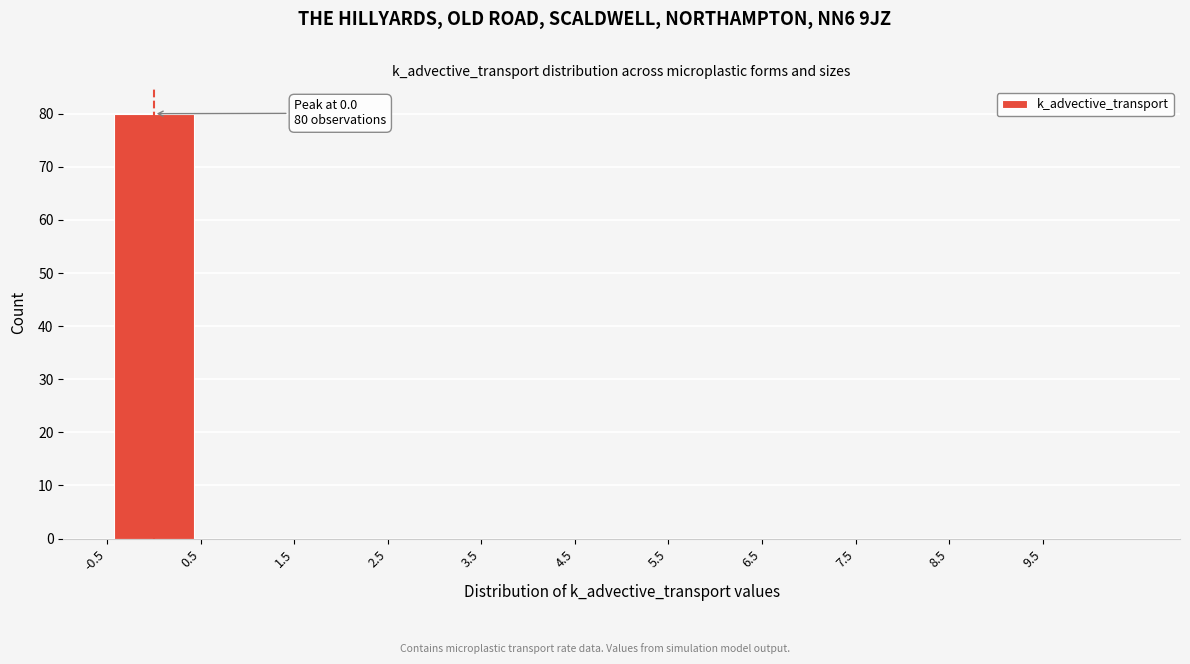

Which range on the x-axis has the tallest bar?

-0.5 to 0.5